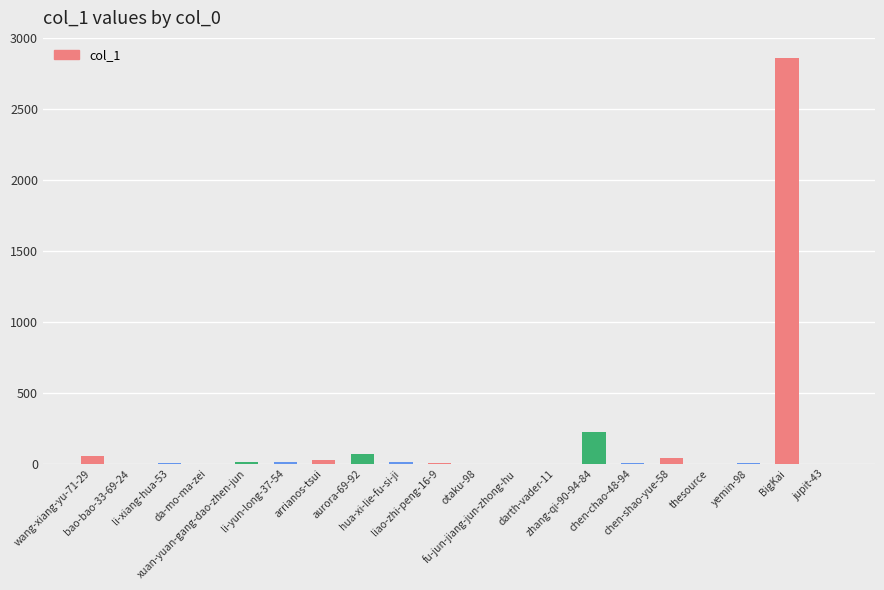

What is the greatest value displayed?

2861